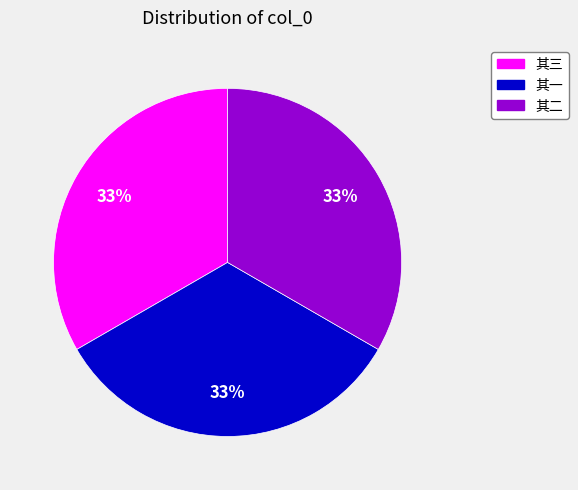

Does any single category account for the majority?

No